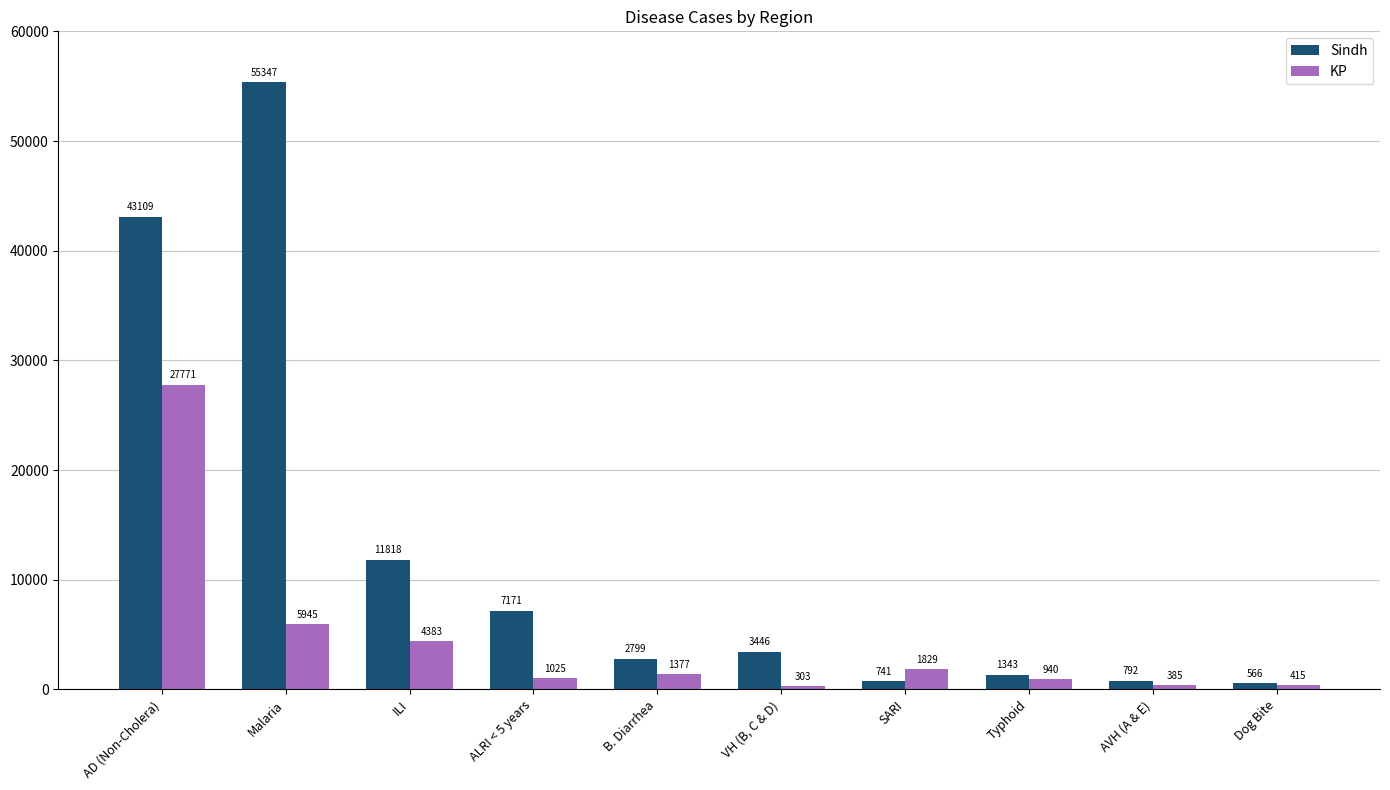

Where does the Sindh series first go above 3446?

AD (Non-Cholera)